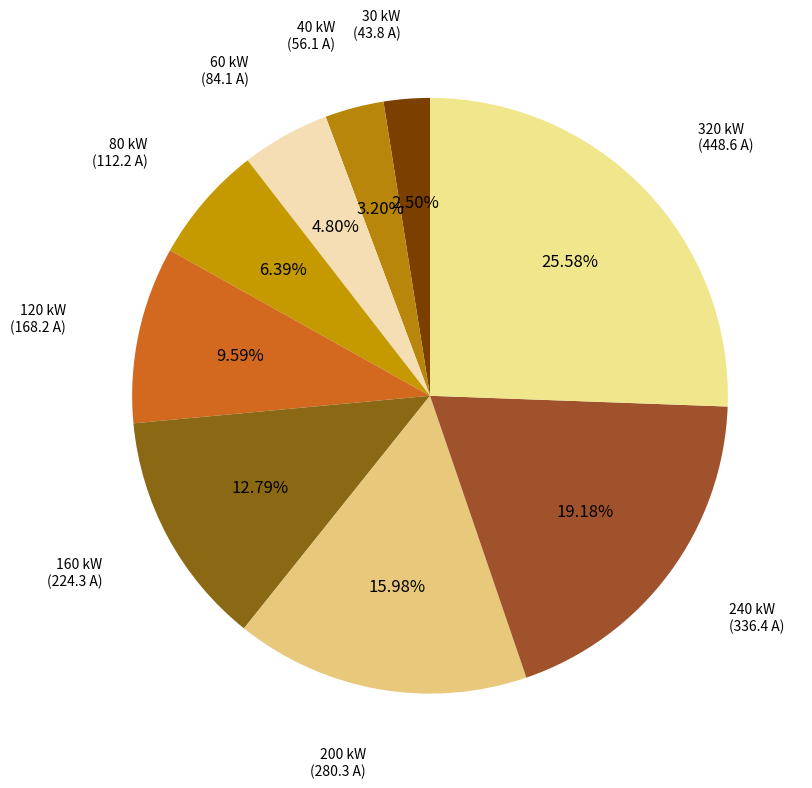

How many slices are in this pie chart?

9